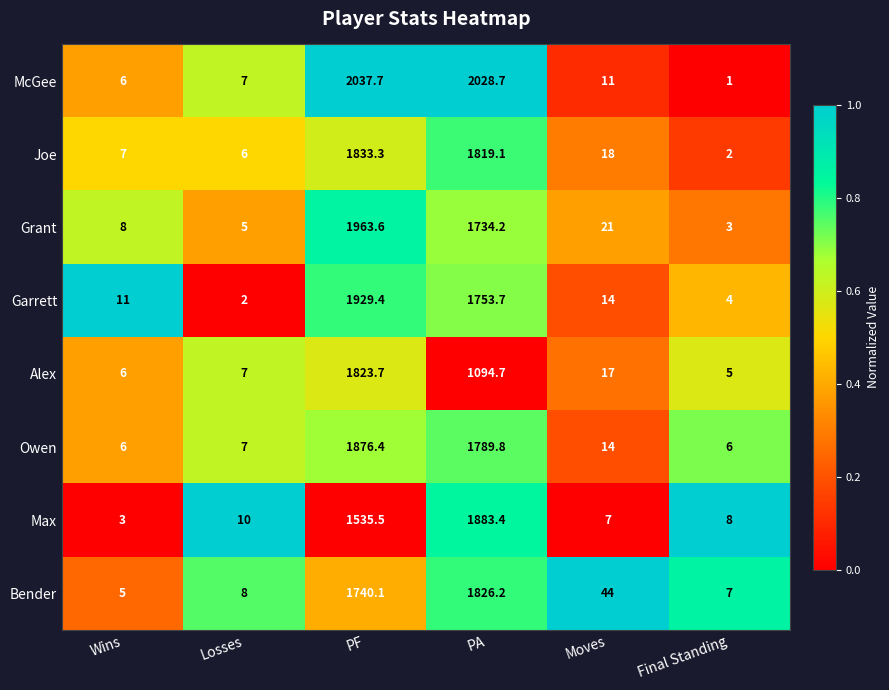

Read the Max value at PA.

1883.4